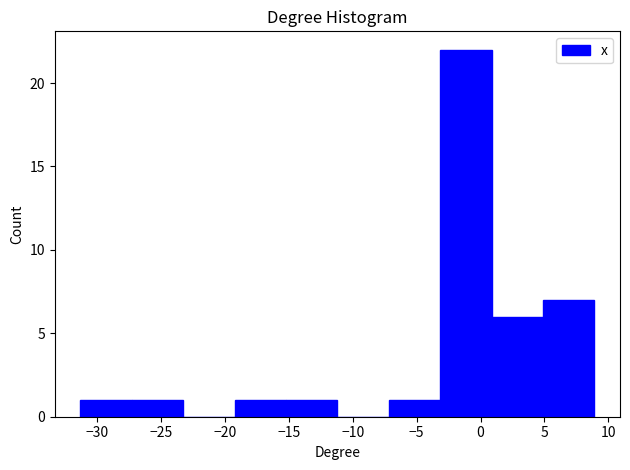

Over which range of the x-axis is the bar tallest?

-3.0 to 1.0